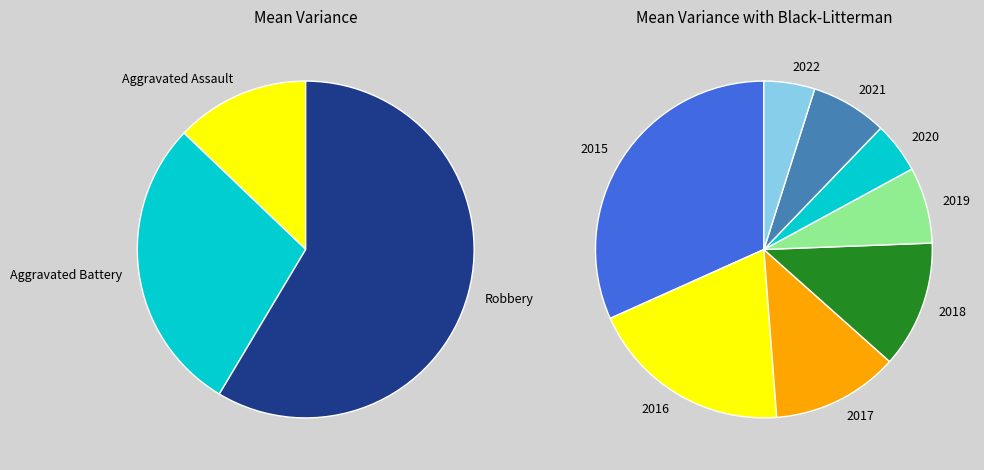

Which series has the widest spread of values?

Robbery